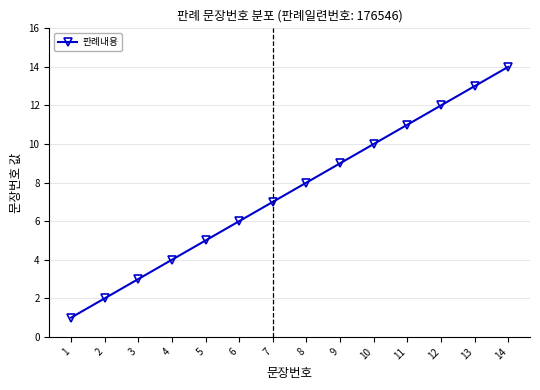

Read the value at 3.

3